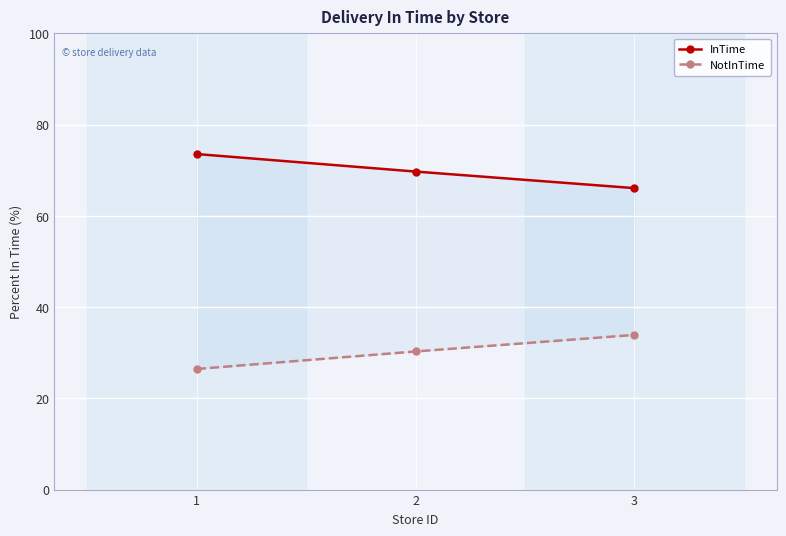

Rank the categories by NotInTime value from highest to lowest.

3, 2, 1